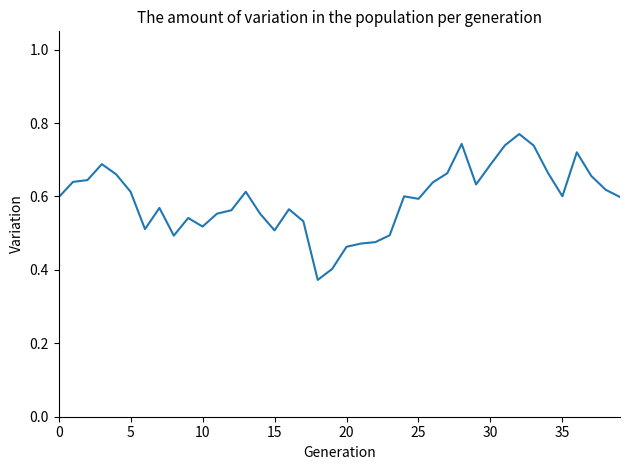

How many interior local peaks (higher than both neighbors) does the data have?

9